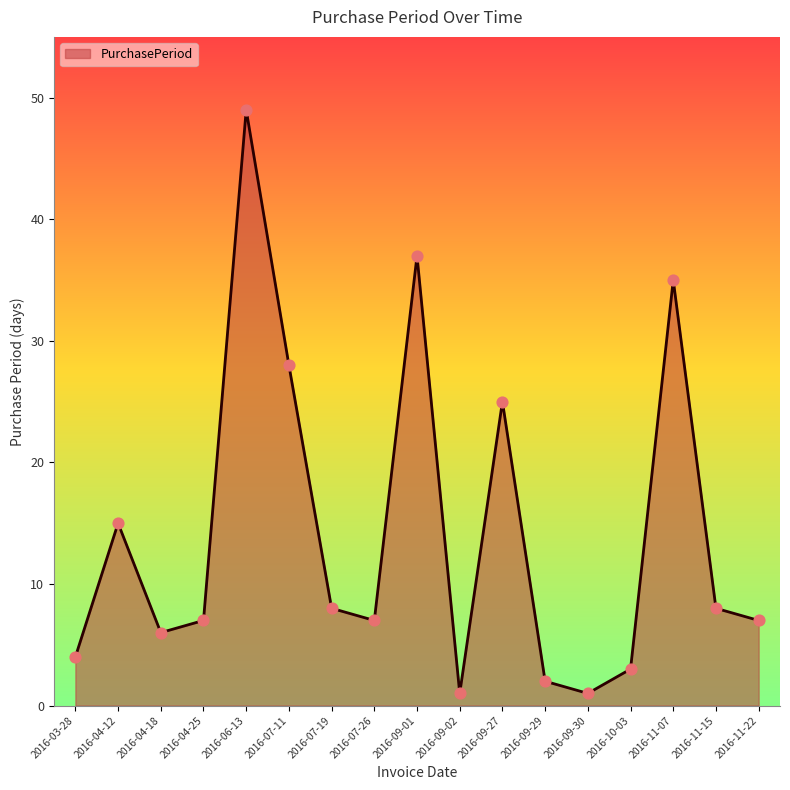

What is the ratio of the value at 2016-09-01 to the value at 2016-07-26?

5.3